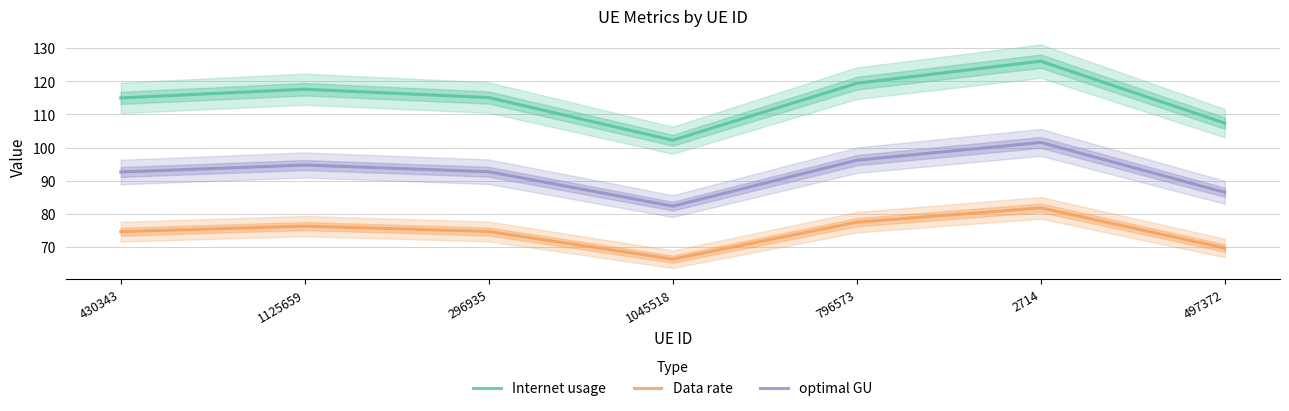

What is the label of the 4th point from the right?

1045518